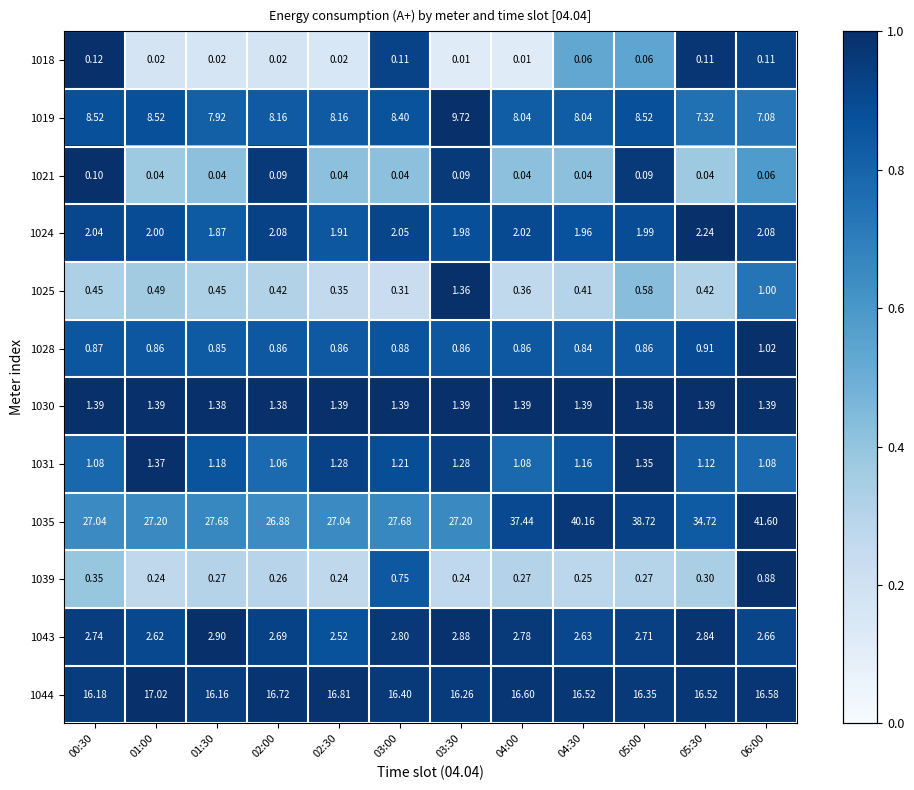

Is the value of 1024 at 02:00 greater than the value of 1030 at 04:00?

Yes